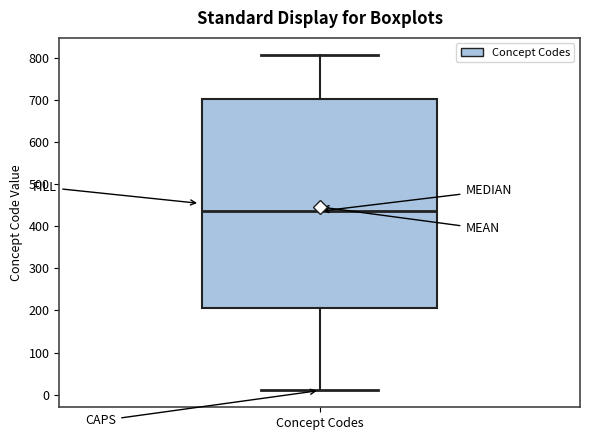

Read this box plot against the y-axis: the position of the median line, the range covered by the box, and the ends of both whiskers. The values are not printed on the chart, so give them approximately, as read against the axis.

median 440, box 210 to 700, whiskers 10 to 810